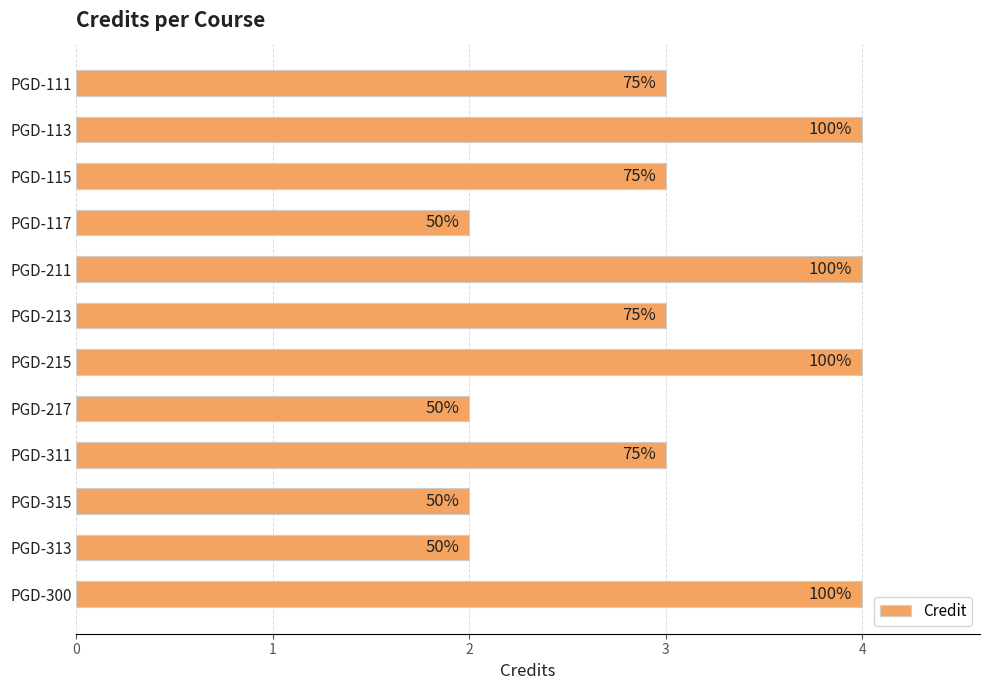

Are the bars horizontal?

Yes